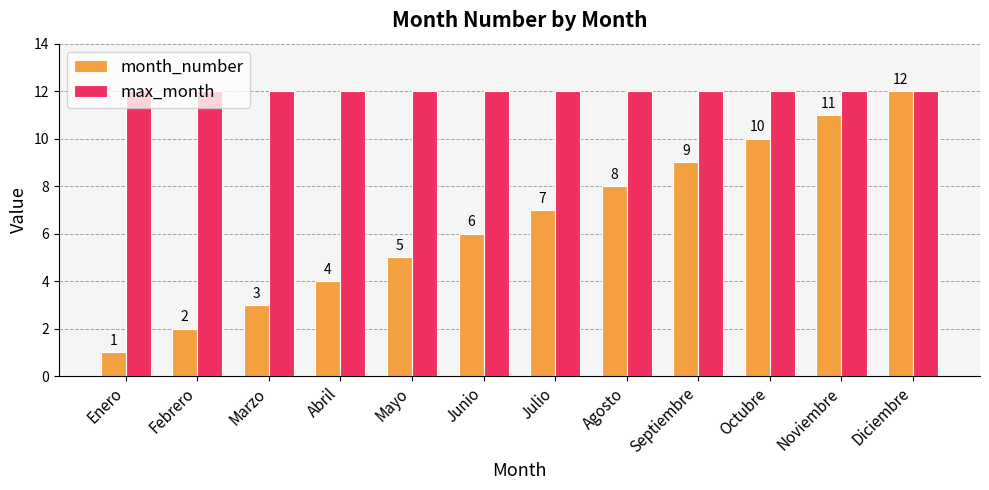

What position from the left is Septiembre?

9